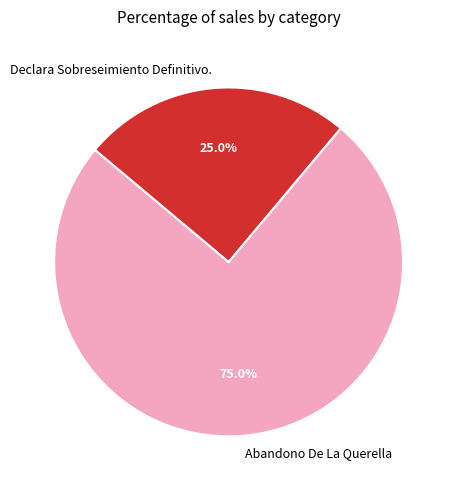

What percentage is the Abandono De La Querella slice, to the nearest percent?

75%